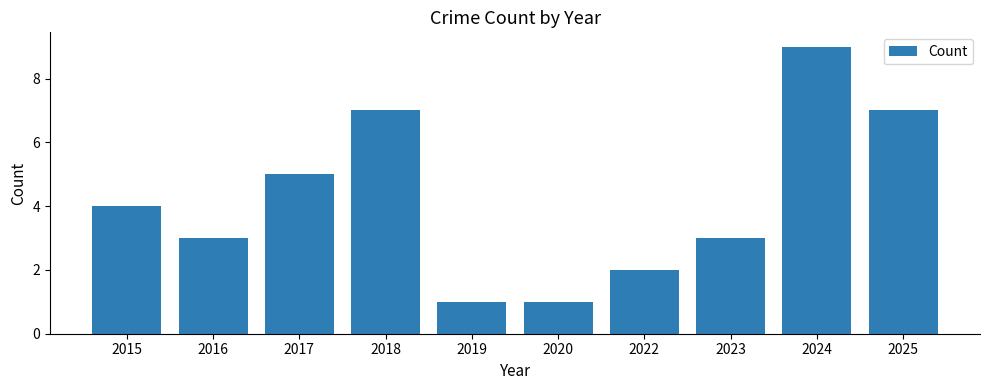

Reading left to right, transcribe all the data shown in this chart.

2015=4	2016=3	2017=5	2018=7	2019=1	2020=1	2022=2	2023=3	2024=9	2025=7